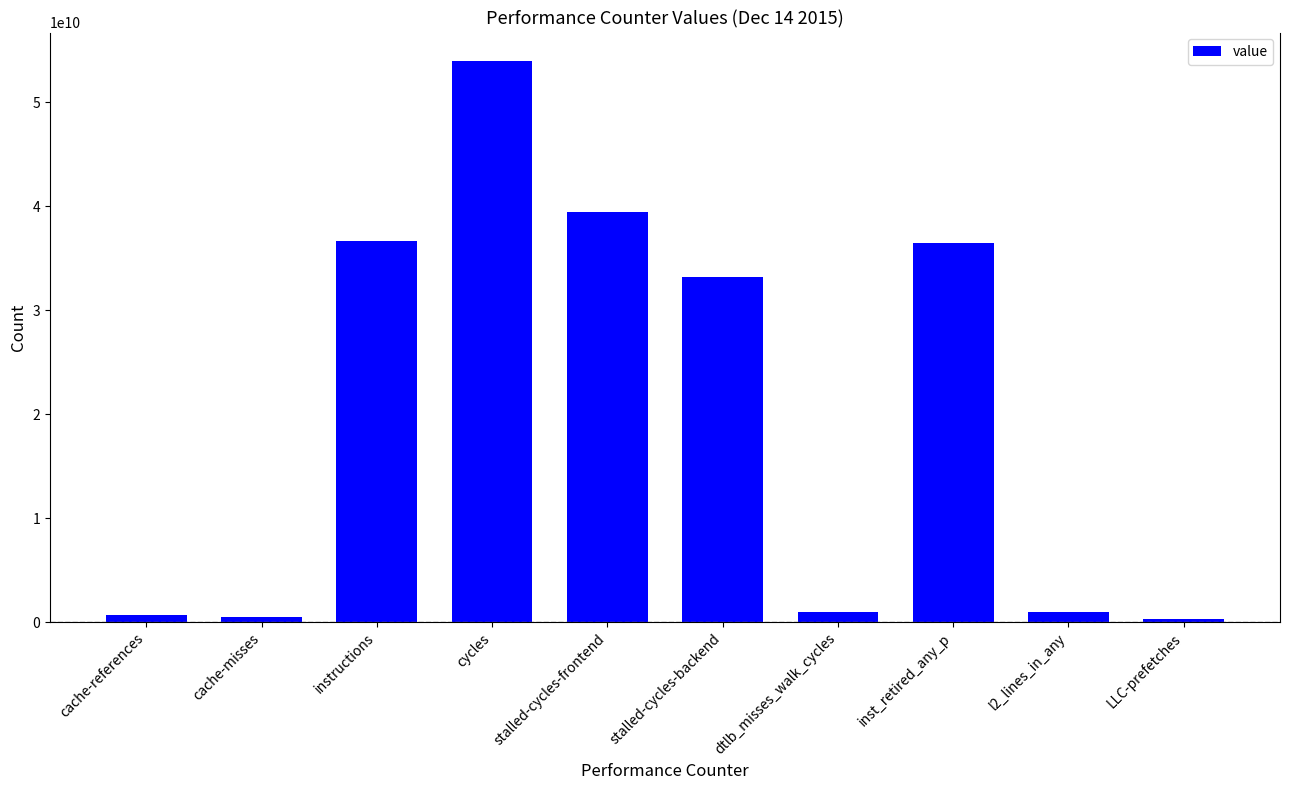

What is the greatest value displayed?

54009796495